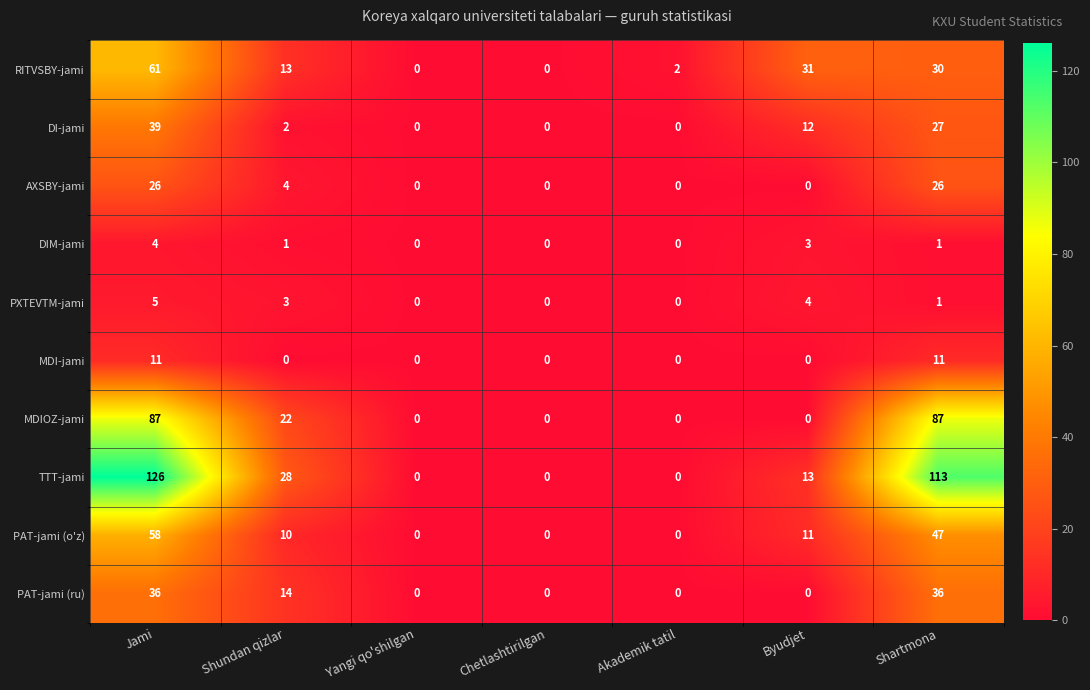

How many categories are shown in the chart?

7